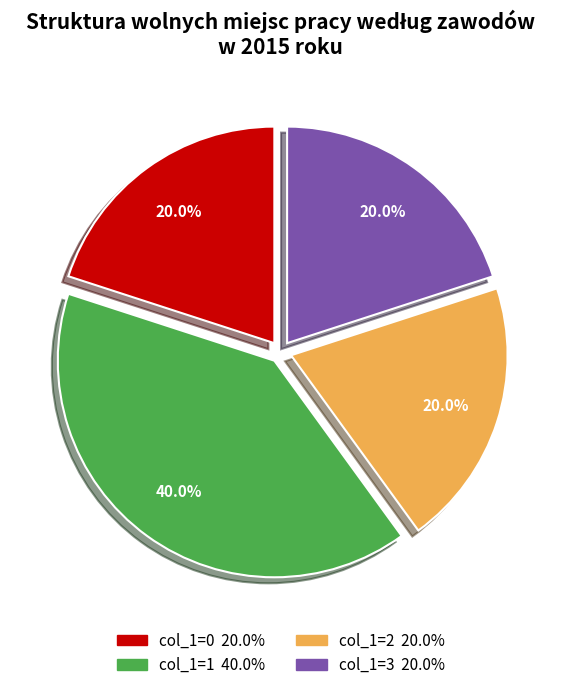

Is it true that col_1=0 is 20% of the pie?

True